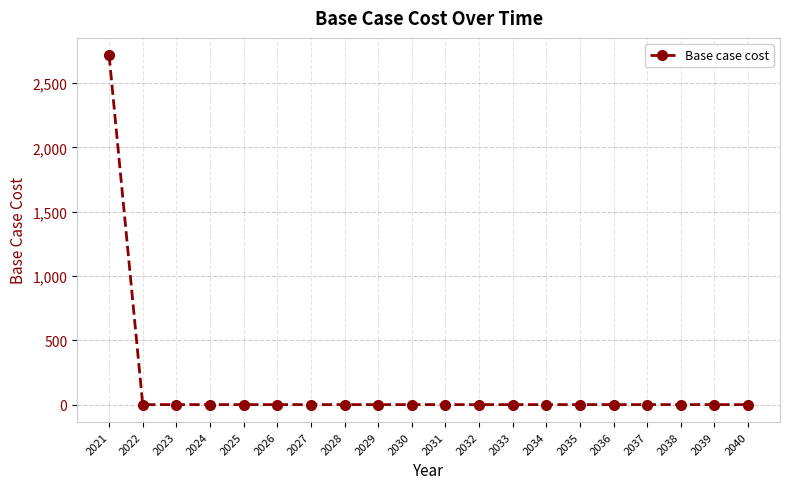

What is the maximum value shown in the chart?

2715.6